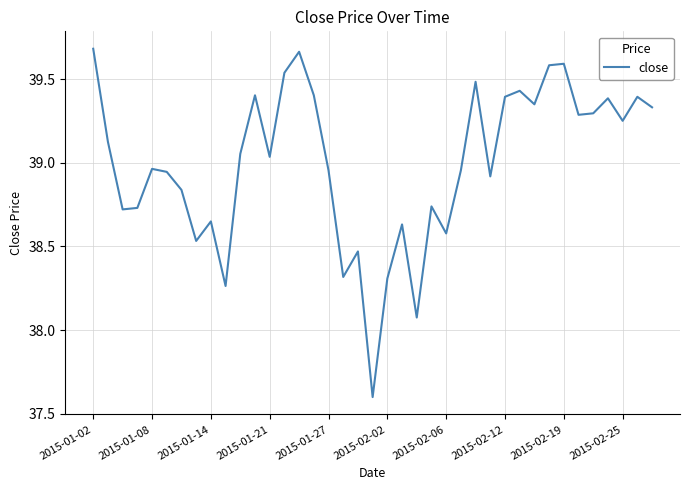

What is the sum of all values?

1520.9